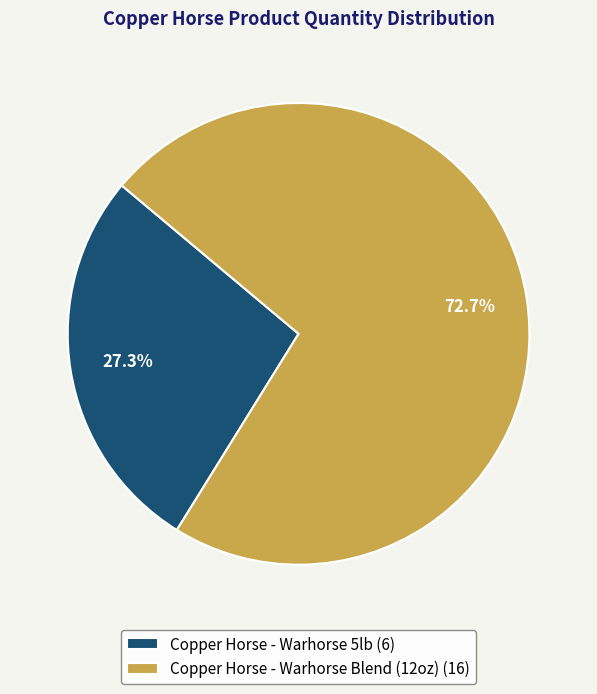

Which category accounts for the majority?

Copper Horse - Warhorse Blend (12oz)